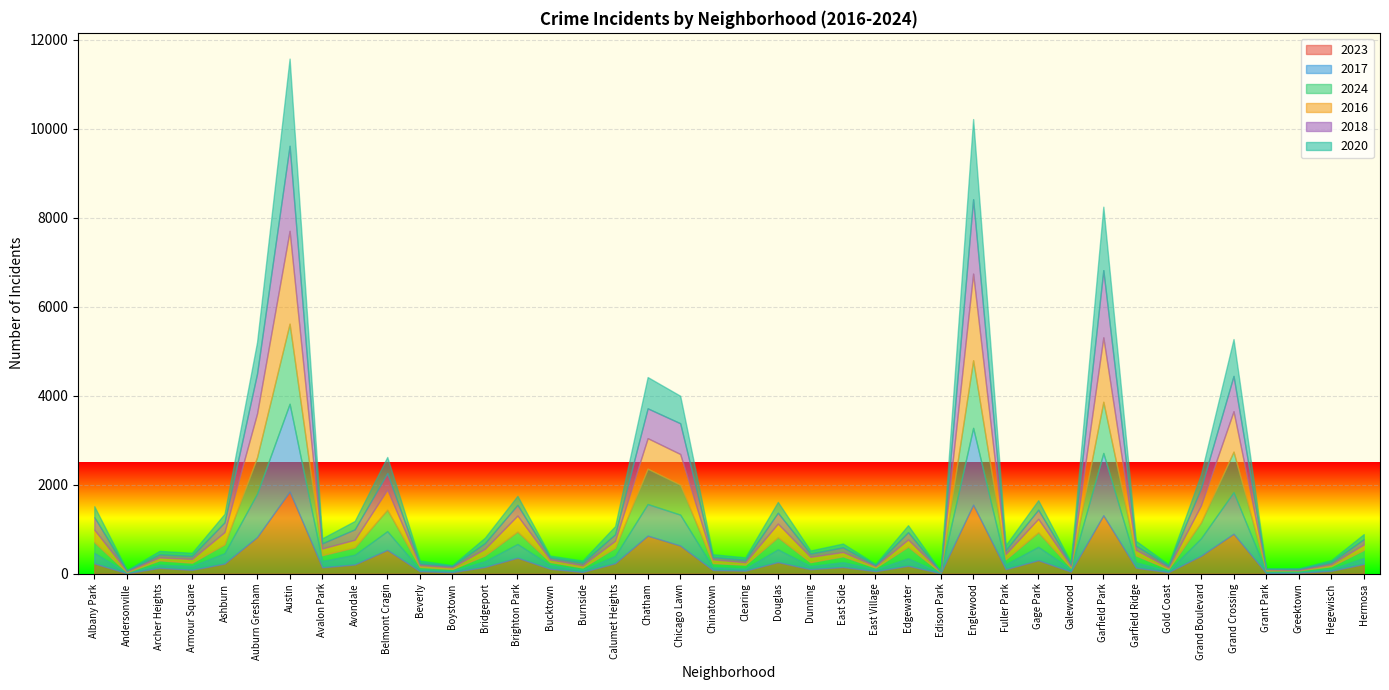

What position from the right is Boystown?

29